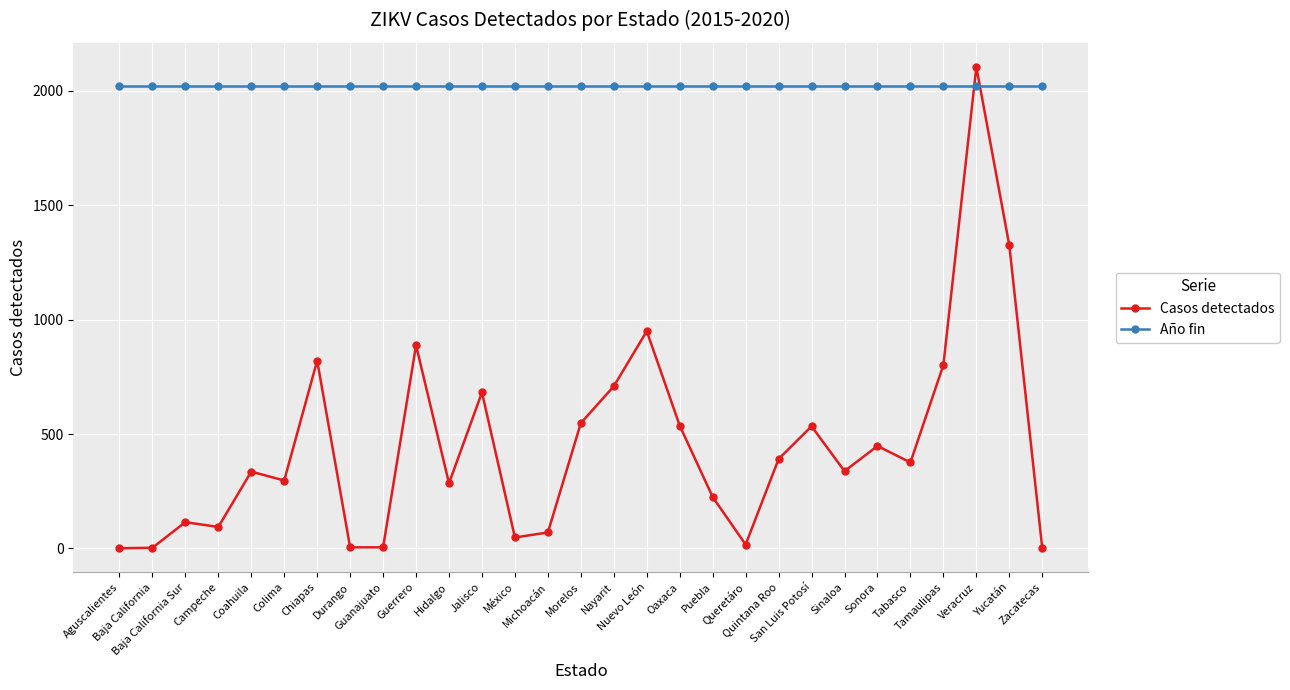

List the series in order of their overall mean, highest first.

Año fin, Casos detectados